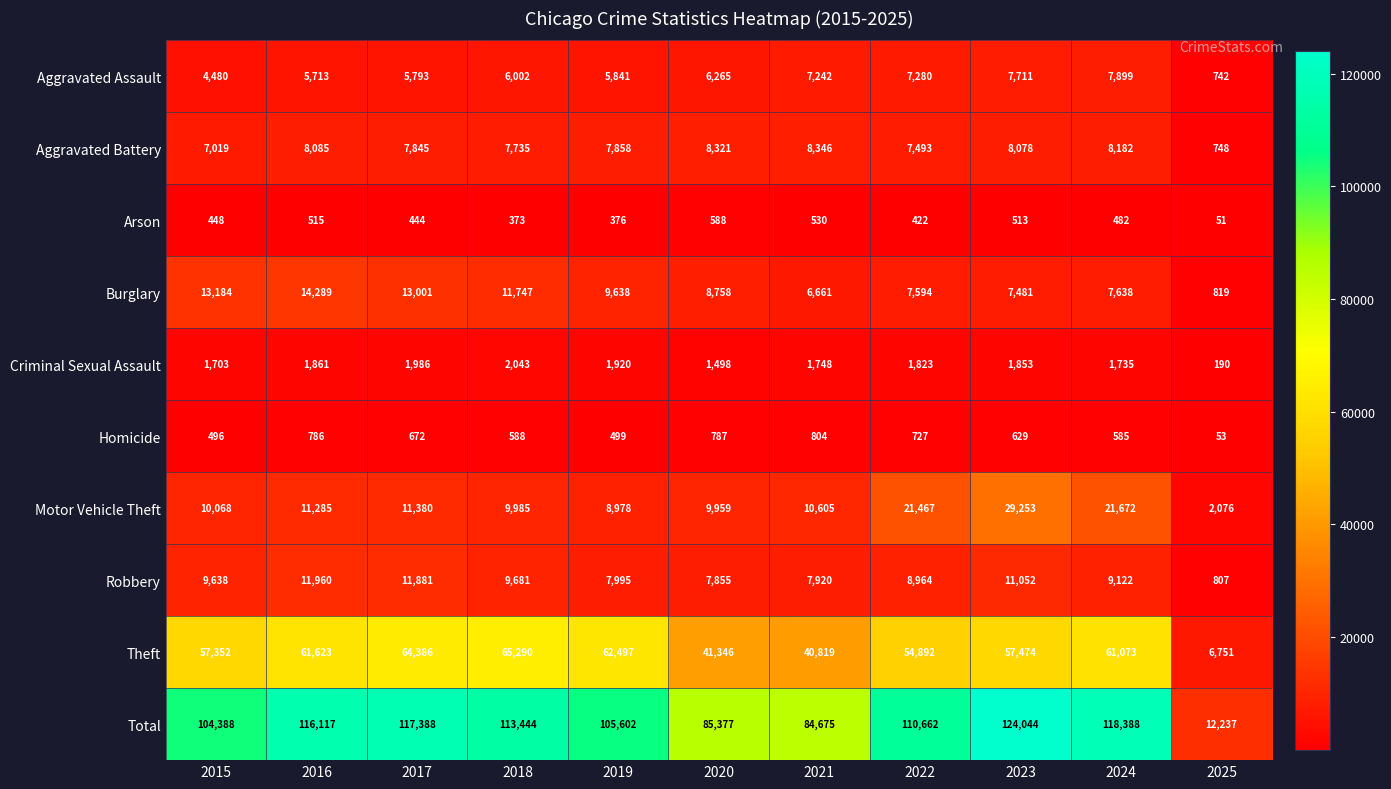

What is the approximate value of Burglary at 2015, to the nearest 100?

13200